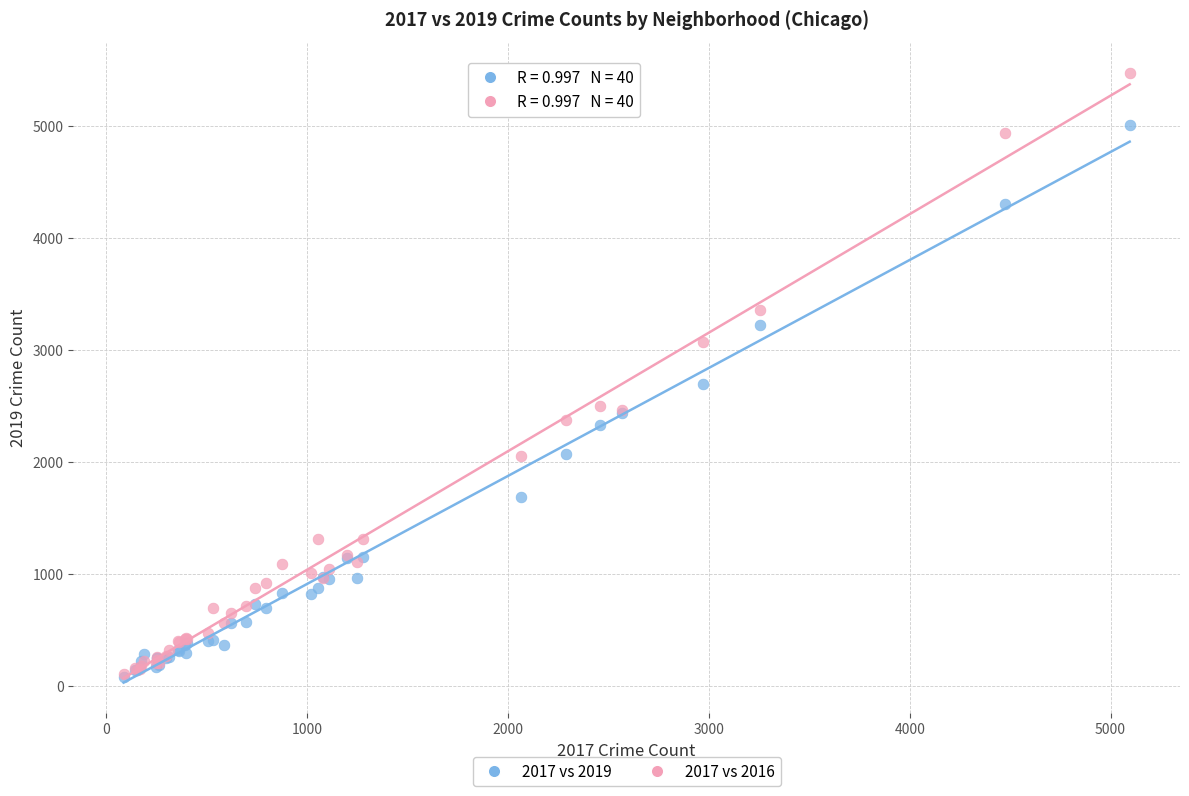

Across all series, what Y value is closest to 2778?

2701